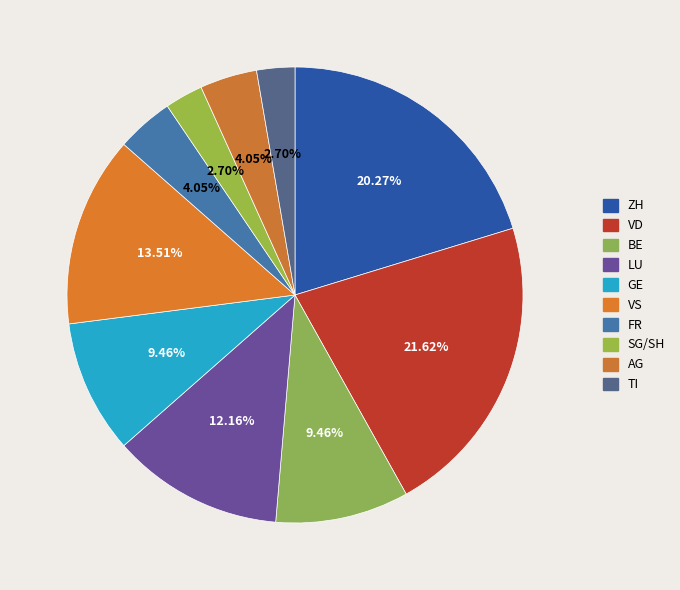

To the nearest percent, what is the difference between the largest and smallest slice percentages?

19%